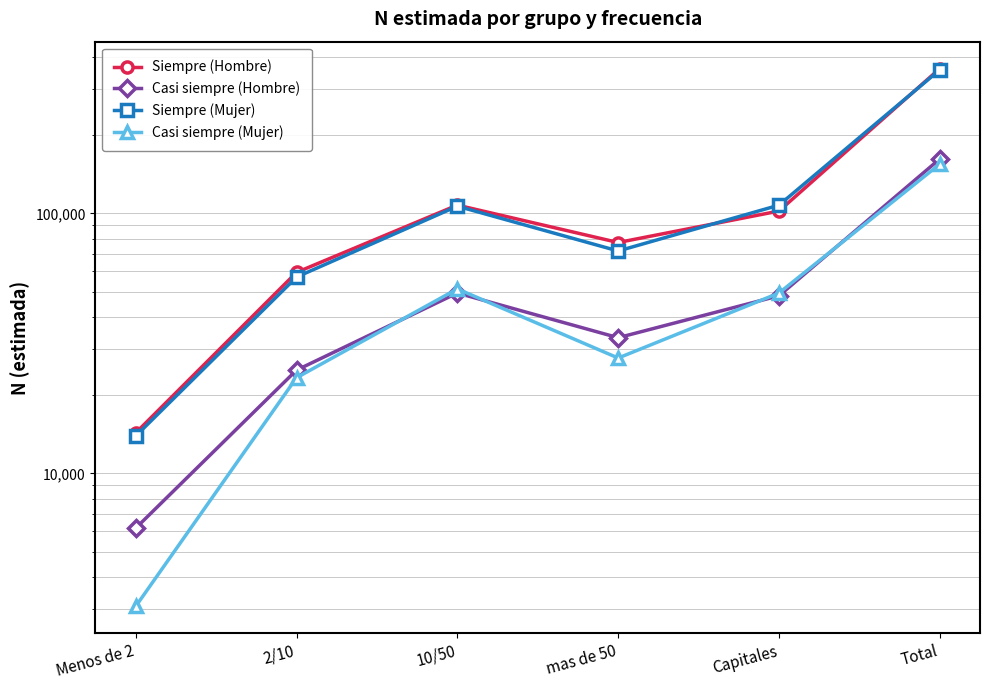

What is the value of the Siempre (Hombre) point at the 3rd from the left?

107649